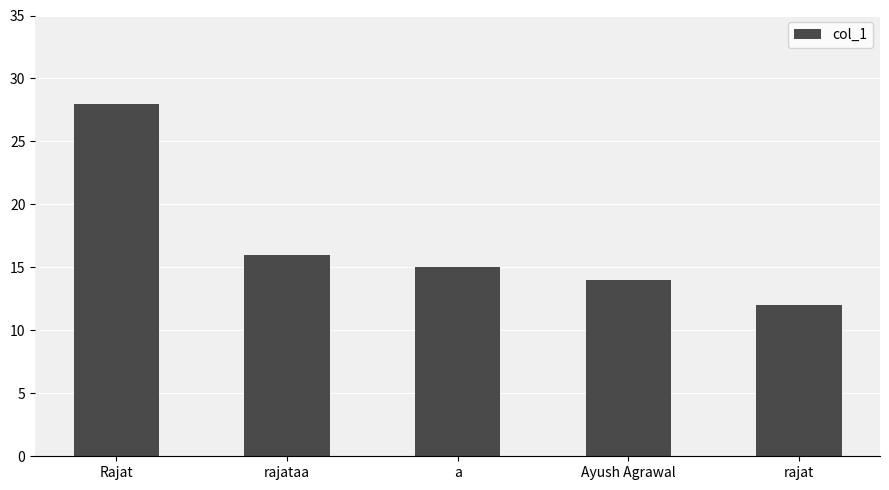

Which has a higher value, Rajat or Ayush Agrawal?

Rajat